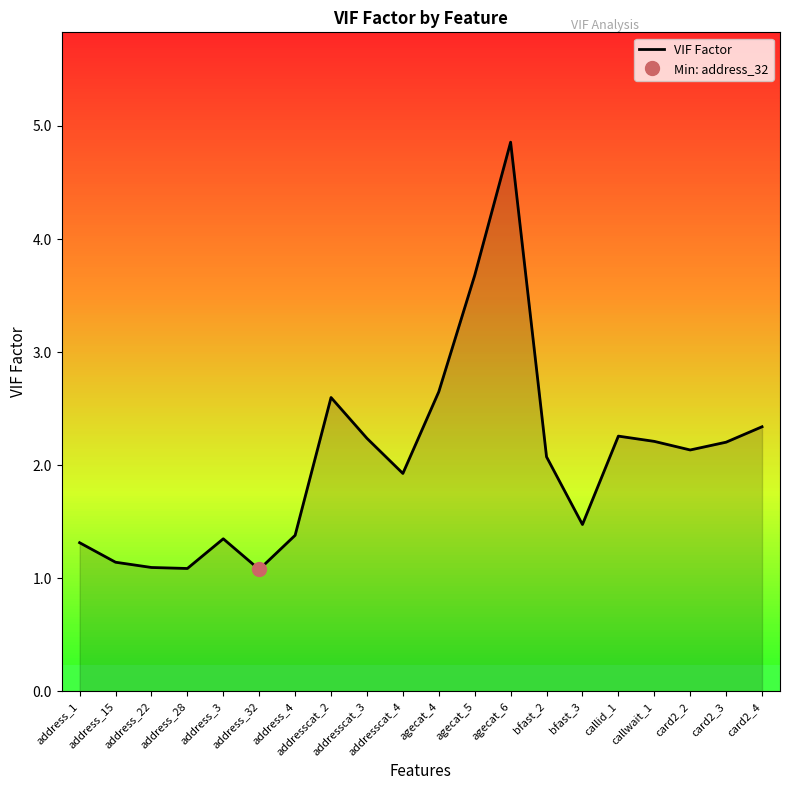

What is the greatest value displayed?

4.9